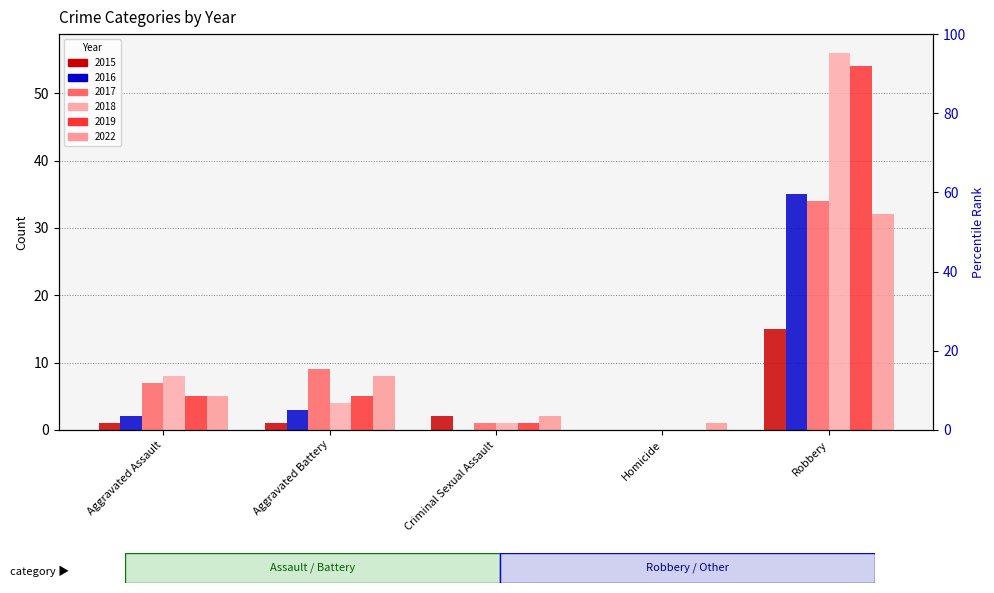

What are all the series names shown in the legend?

2015, 2016, 2017, 2018, 2019, 2022